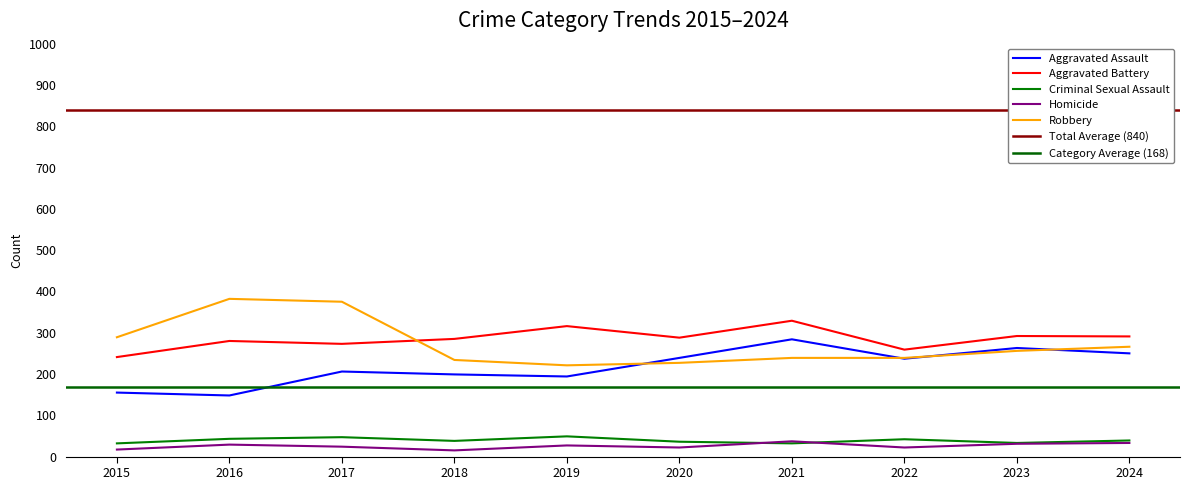

At which category does Aggravated Battery reach its first local peak?

2016